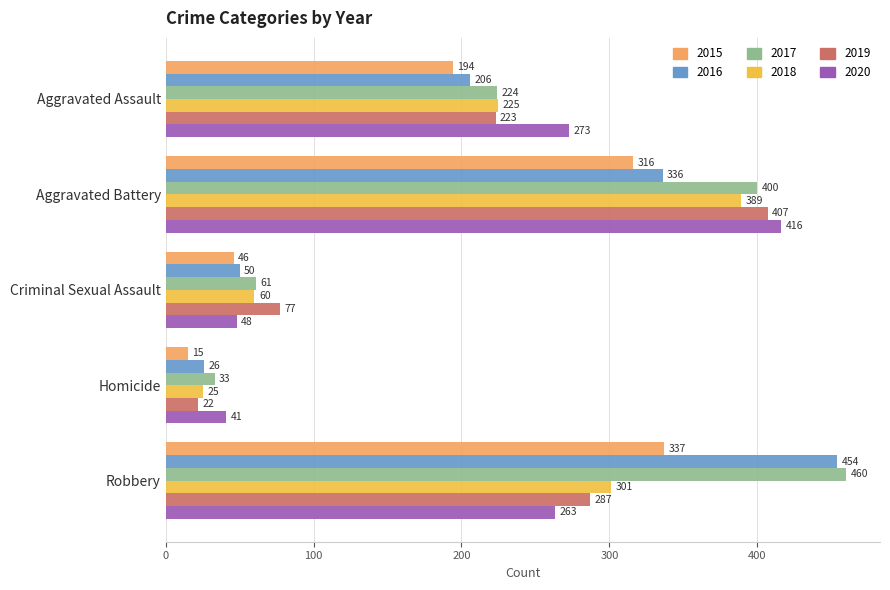

Count the number of data series in this chart.

6